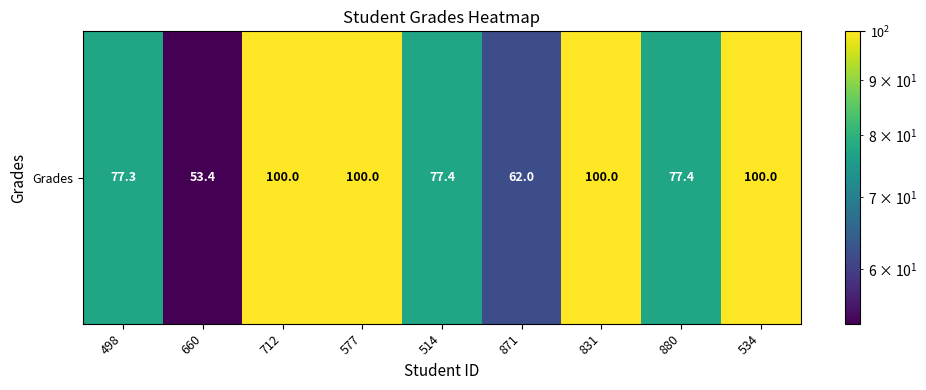

What is the greatest value displayed?

100.0